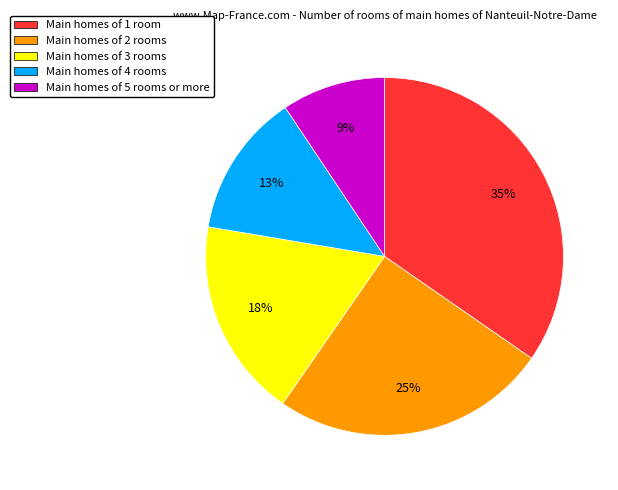

Is there a majority slice in this chart?

No